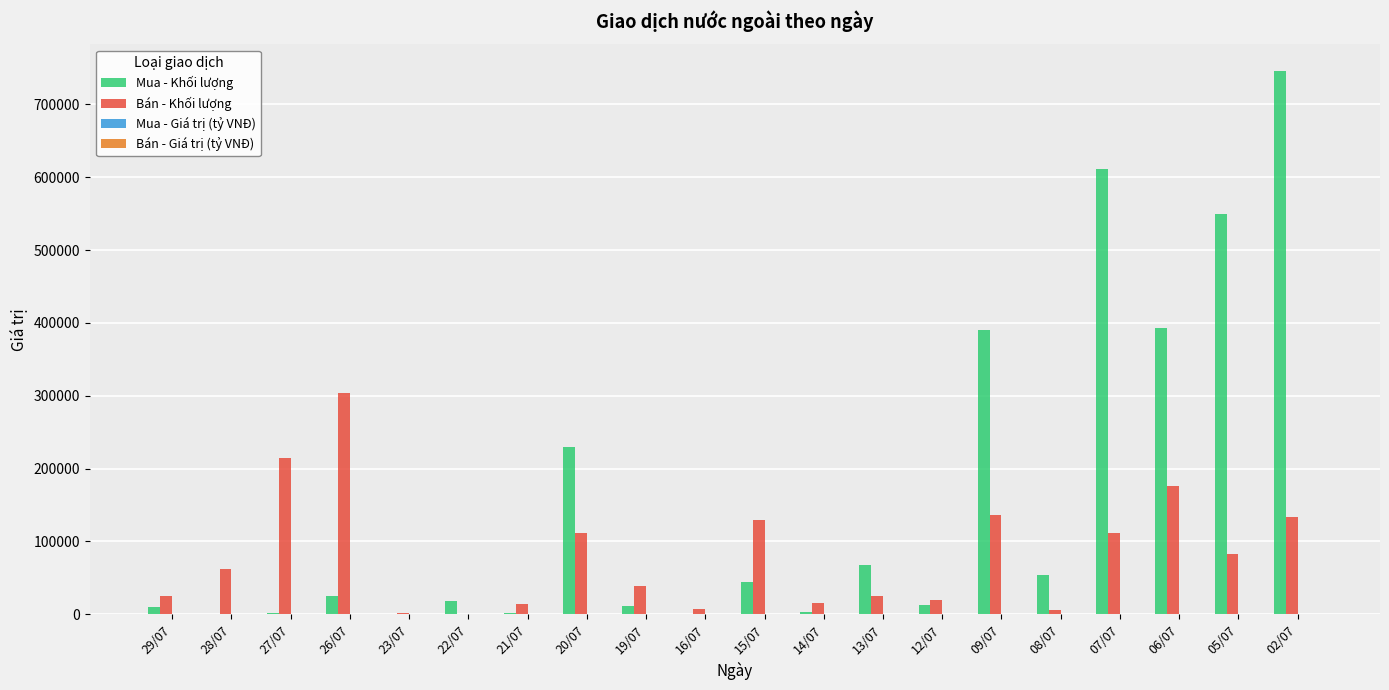

Between 16/07 and 13/07, which series saw the biggest shift?

Mua - Khối lượng